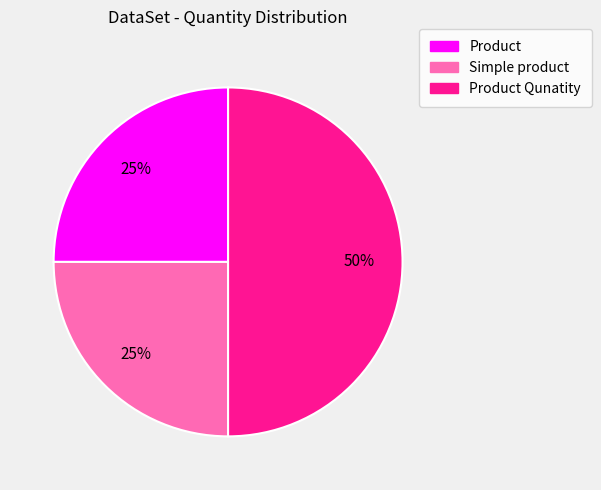

To the nearest percent, what is the average slice percentage?

33%